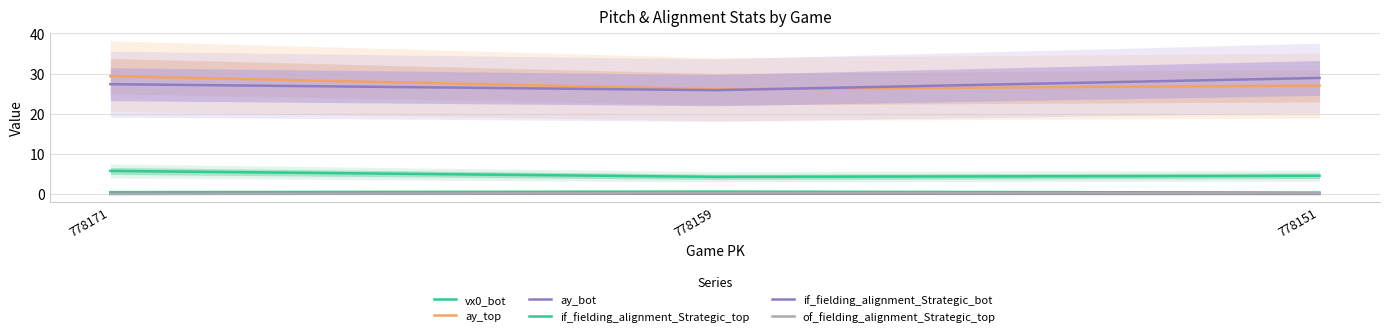

Count the if_fielding_alignment_Strategic_top values in the range 0 to 1.

3